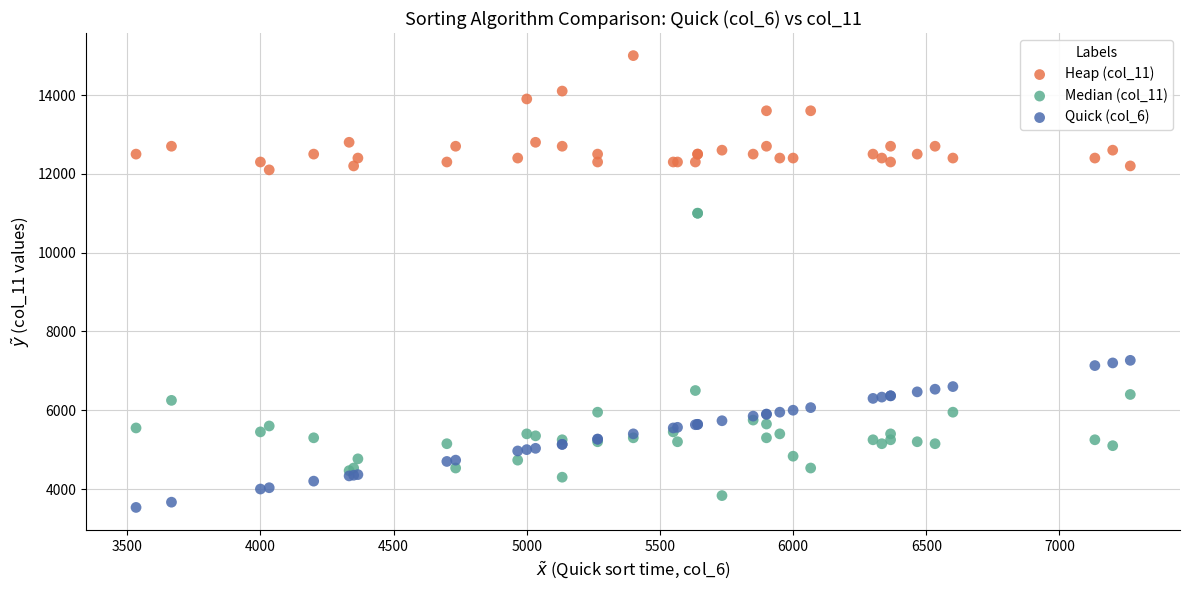

What are all the series names shown in the legend?

Heap (col_11), Median (col_11), Quick (col_6)